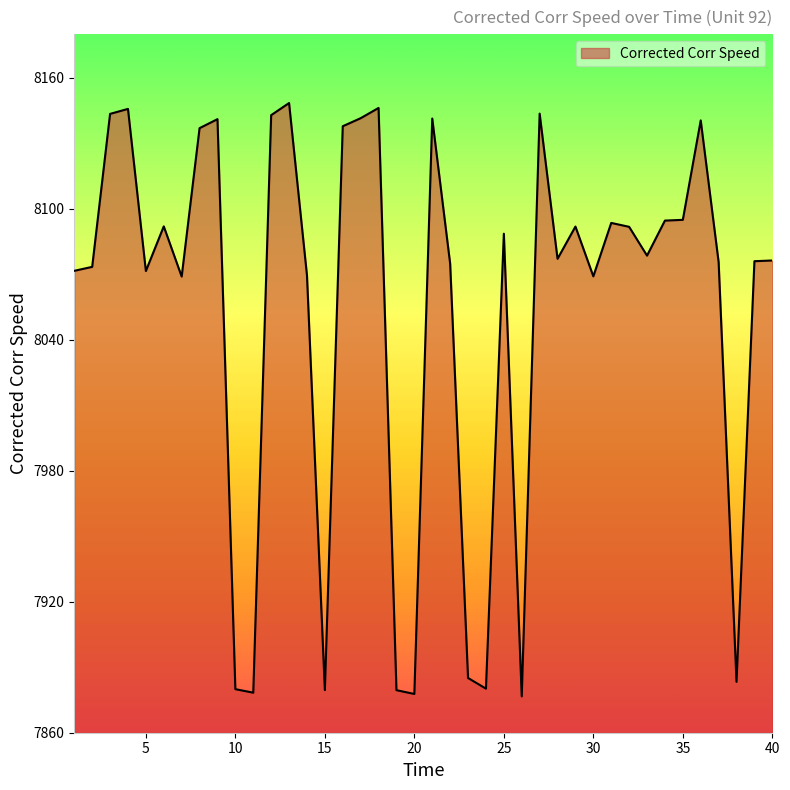

How many distinct data groups are displayed?

1